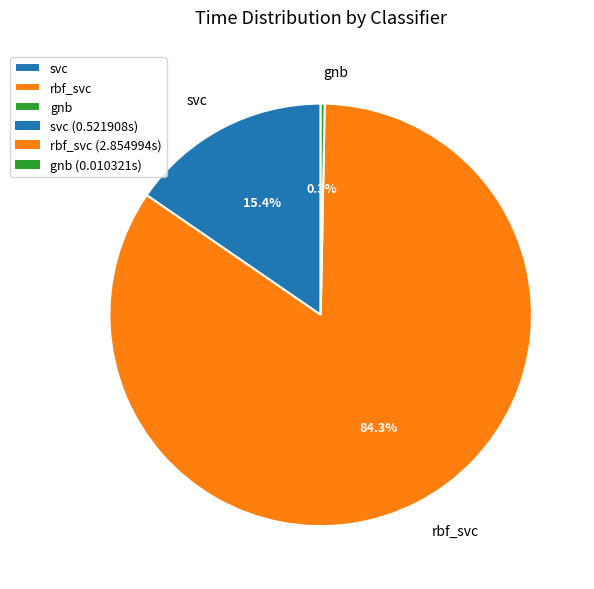

How many segments does this pie chart have?

3